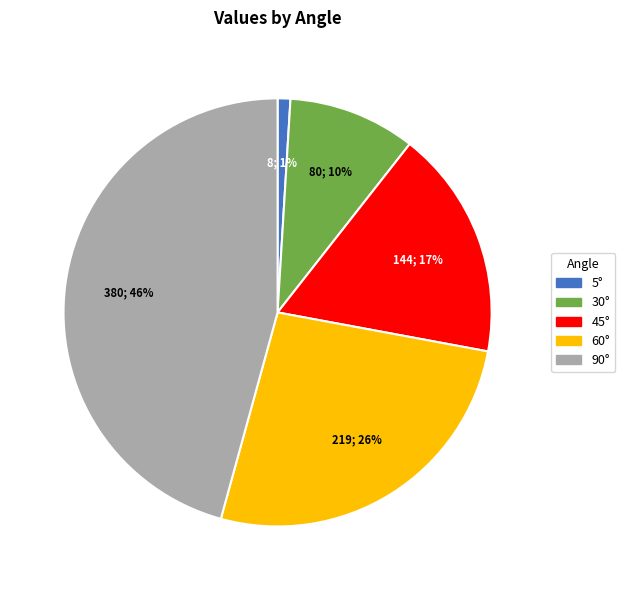

What is the ratio of the value at 5° to the value at 30°?

0.1